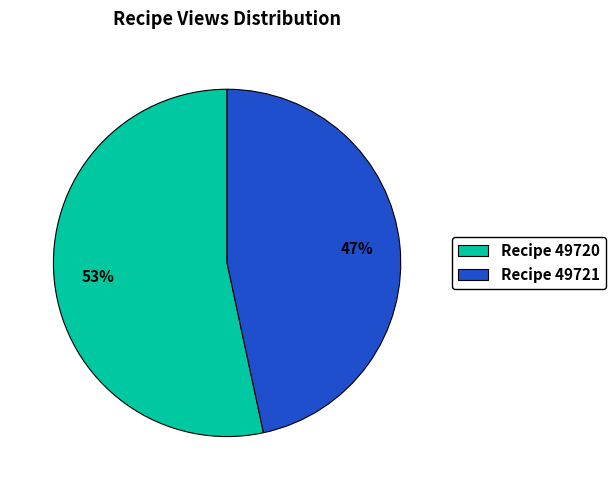

How many slices are in this pie chart?

2